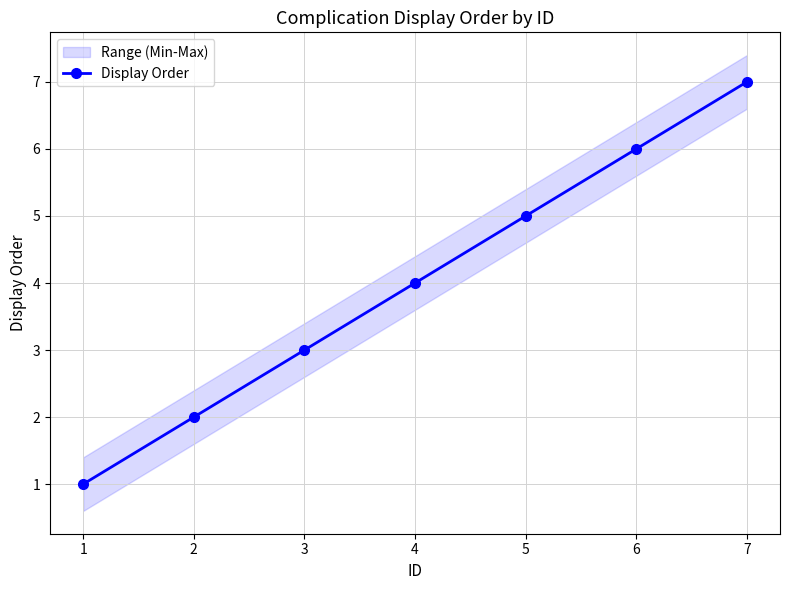

What is the value of the 5th point from the left?

5